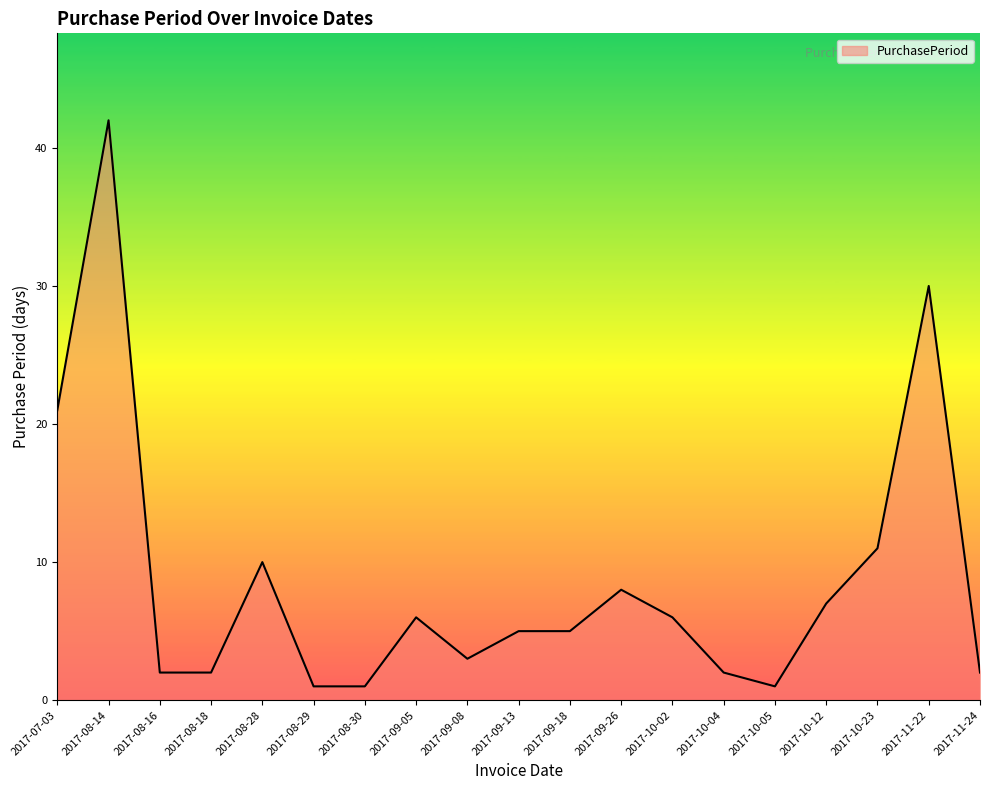

Which has a higher value, 2017-08-16 or 2017-08-28?

2017-08-28